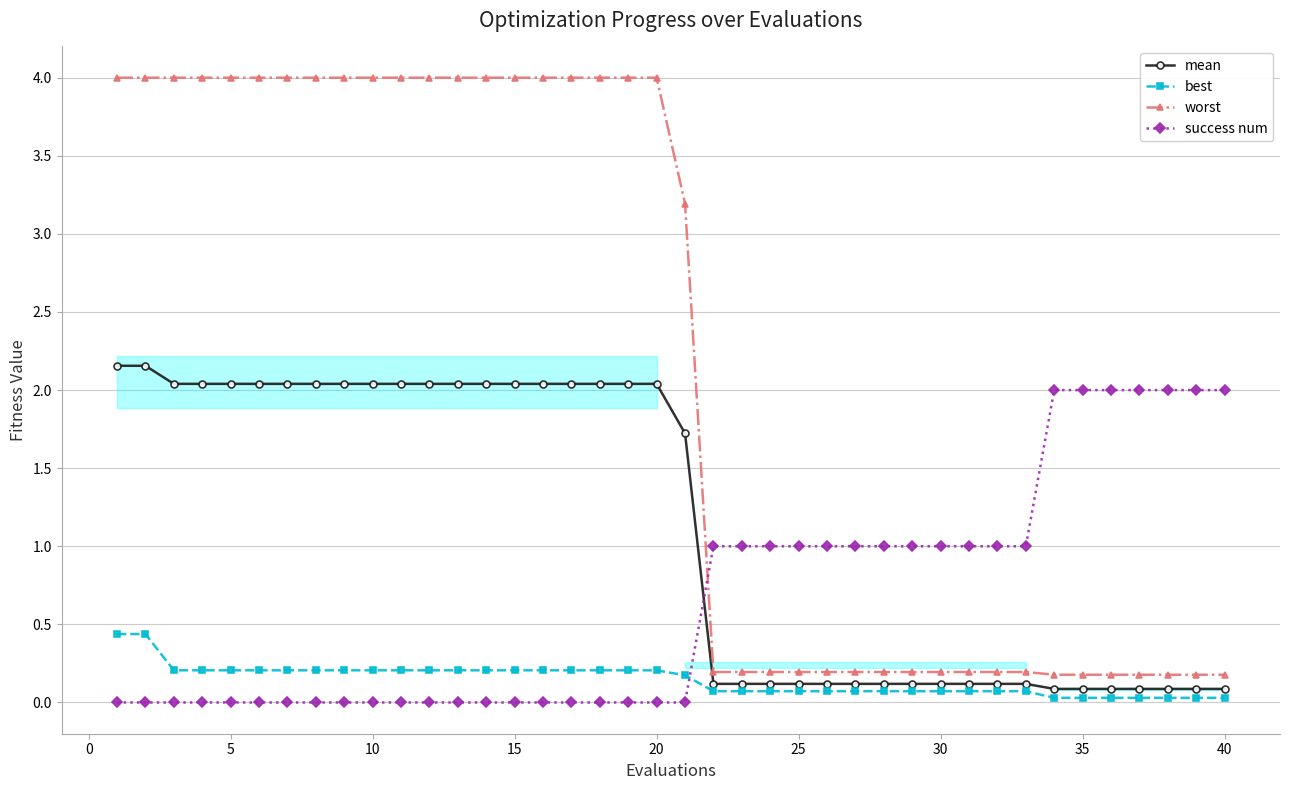

How many data points in mean are above 2?

20